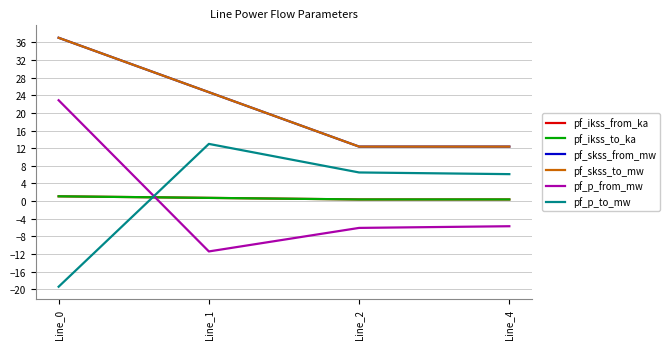

Is this an area chart (filled region under the line)?

No